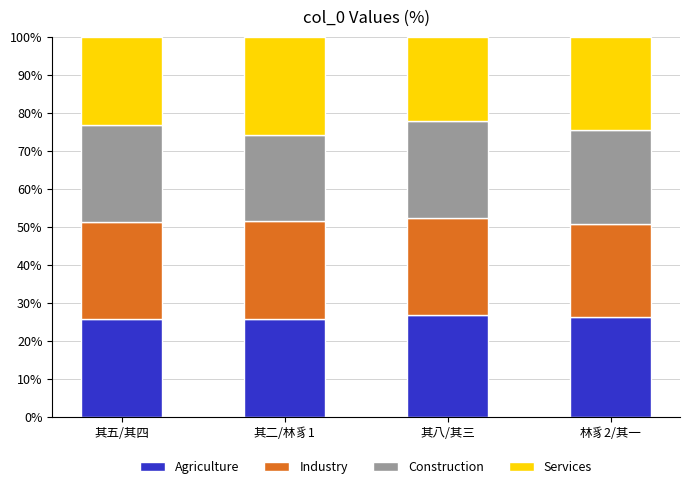

The value of Agriculture at 林豸2/其一 is 26.2. True or false?

True